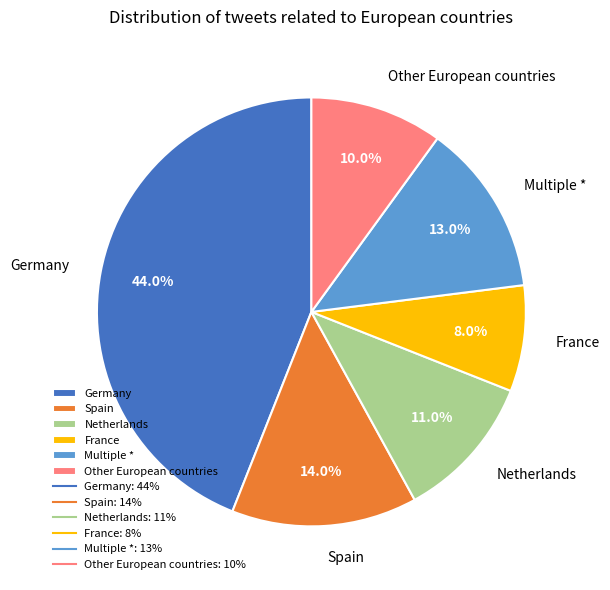

To the nearest percent, what portion does Multiple * represent?

13%